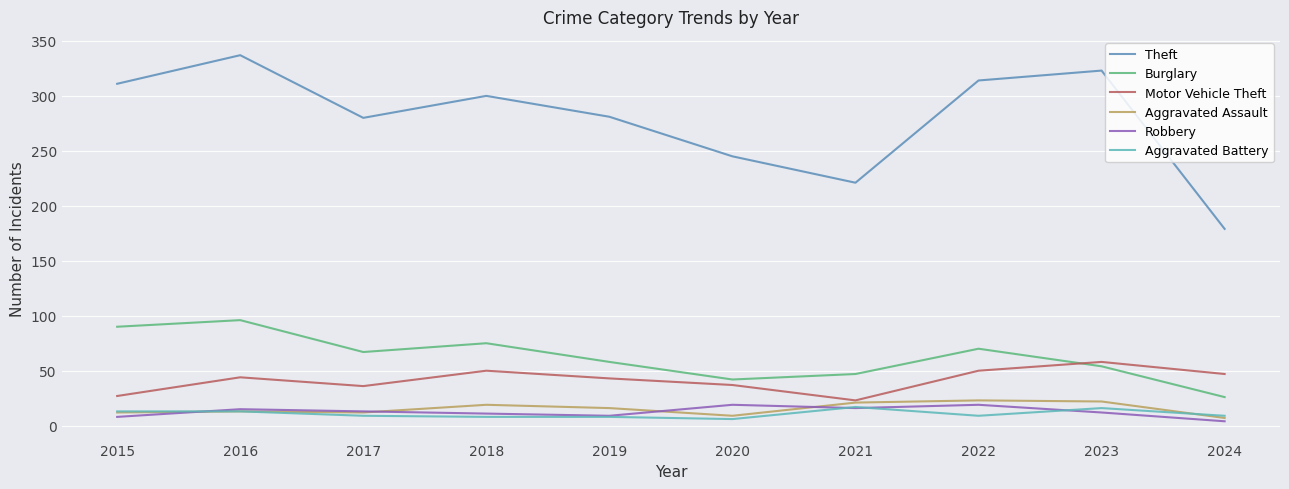

What is the spread (max minus min) of values at 2018?

292